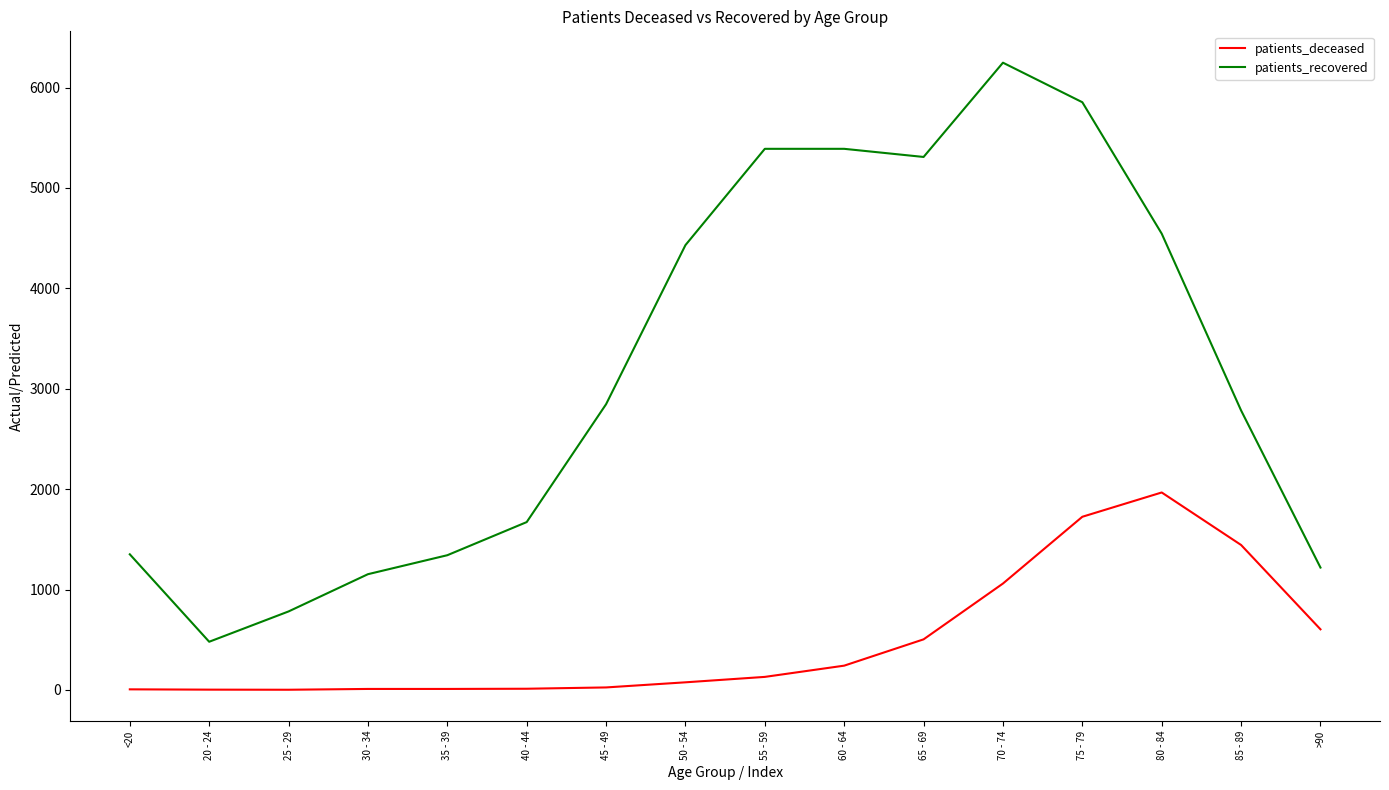

What is the maximum value for patients_deceased?

1967